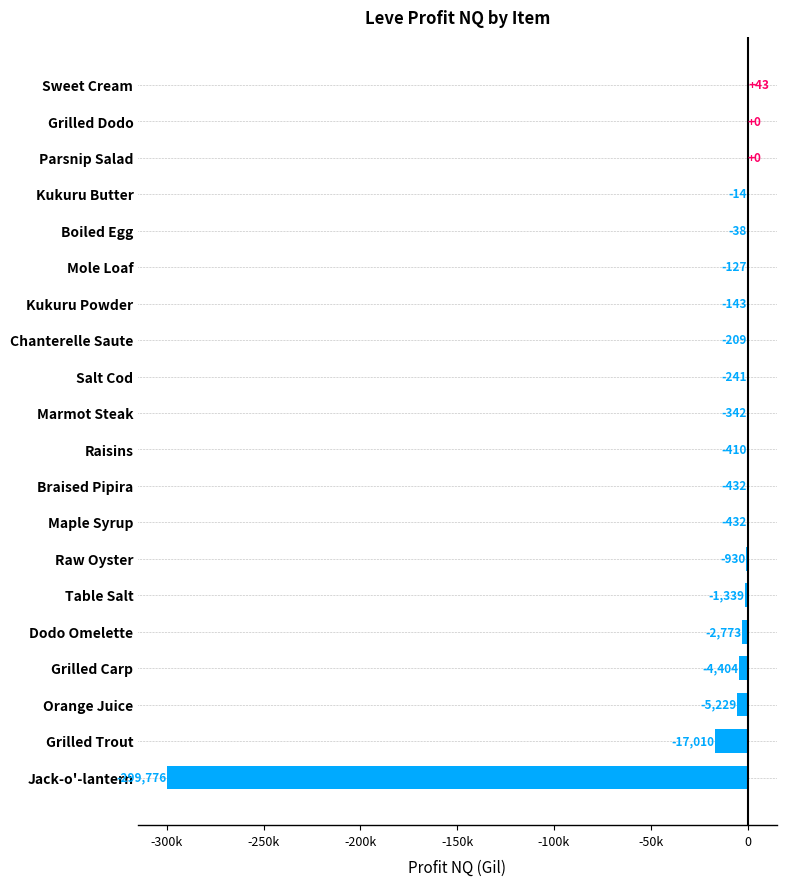

The value at Salt Cod is -241.4. True or false?

True